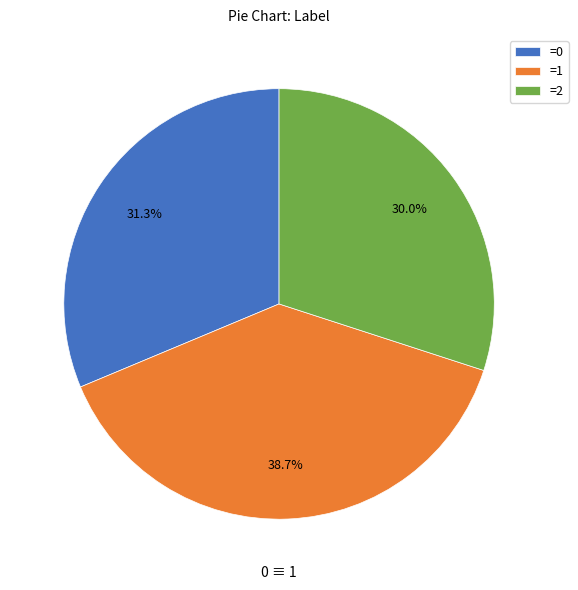

How much of the chart is everything except =1?

61.3%